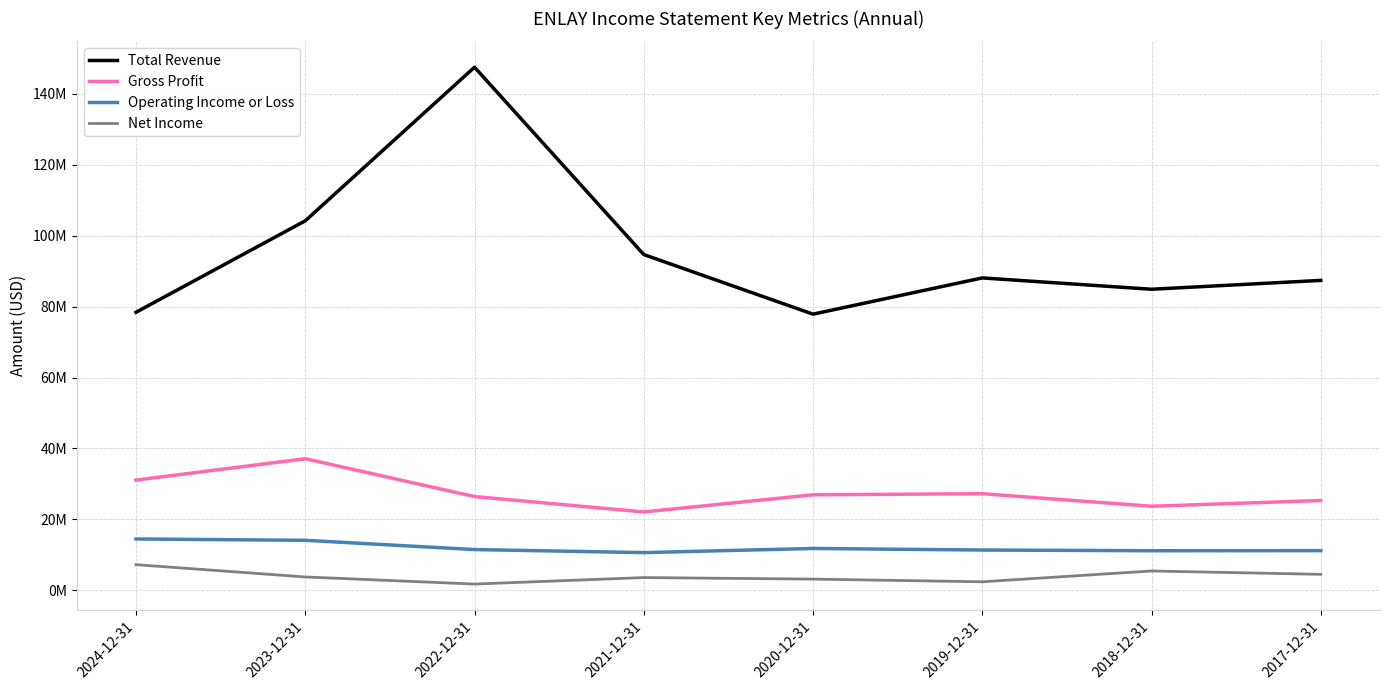

What are all the series names shown in the legend?

Total Revenue, Gross Profit, Operating Income or Loss, Net Income